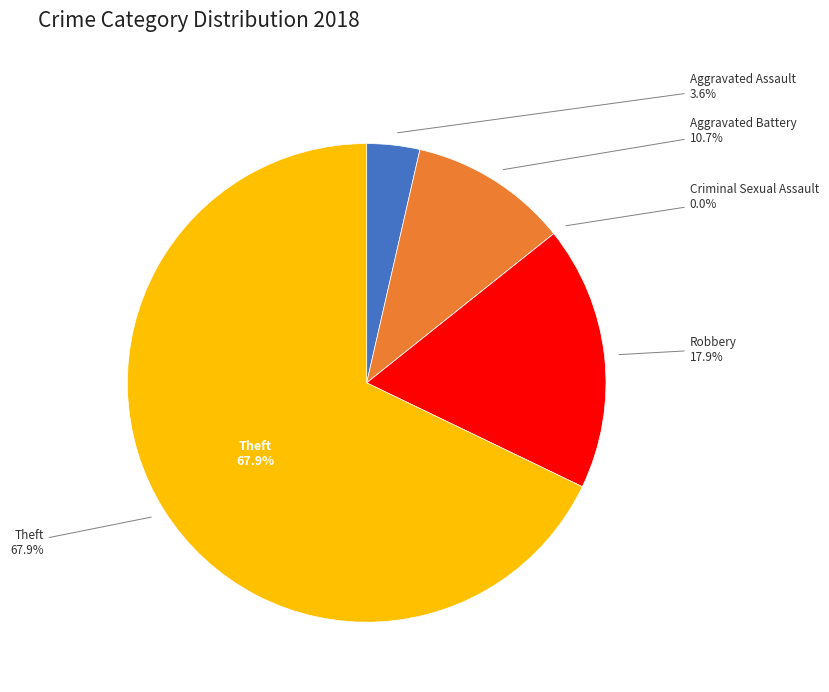

To the nearest percent, what portion does Theft represent?

68%